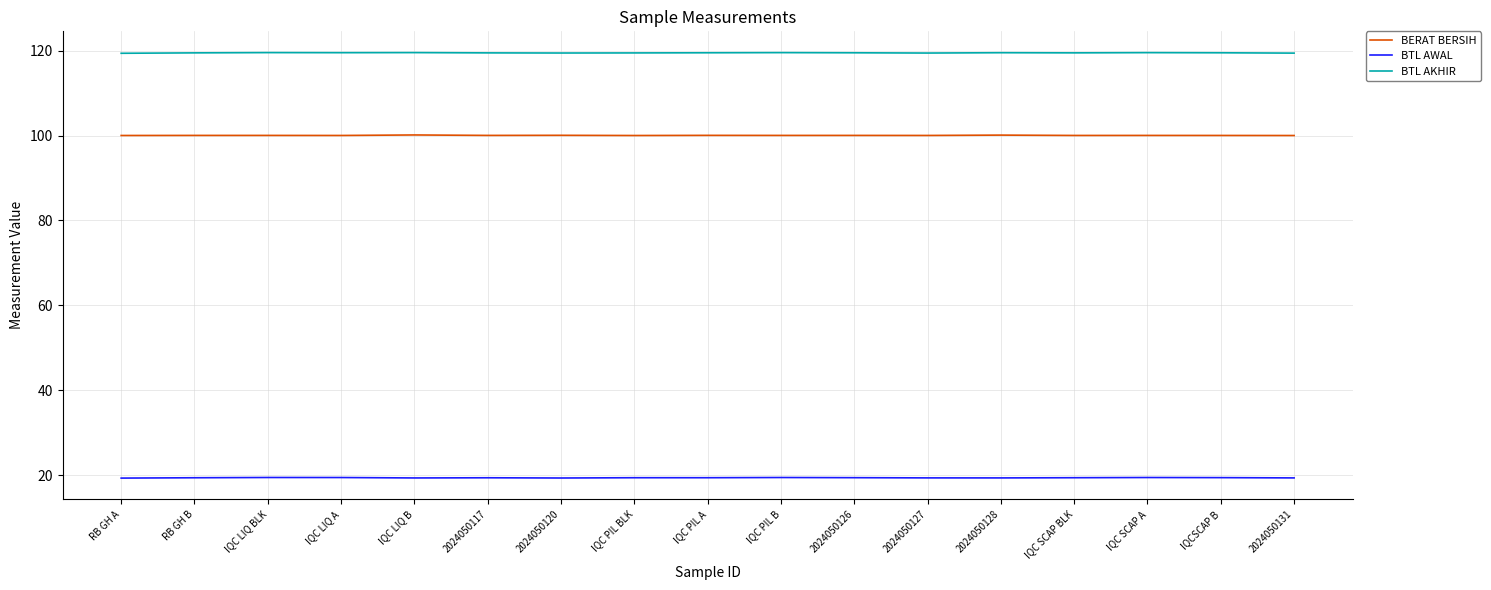

What is the difference between the highest and lowest values at RB GH A?

100.0